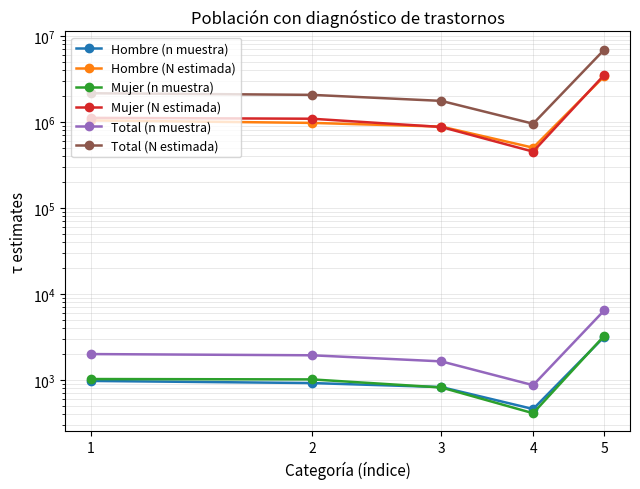

At how many categories does at least one series exceed 6915265?

1